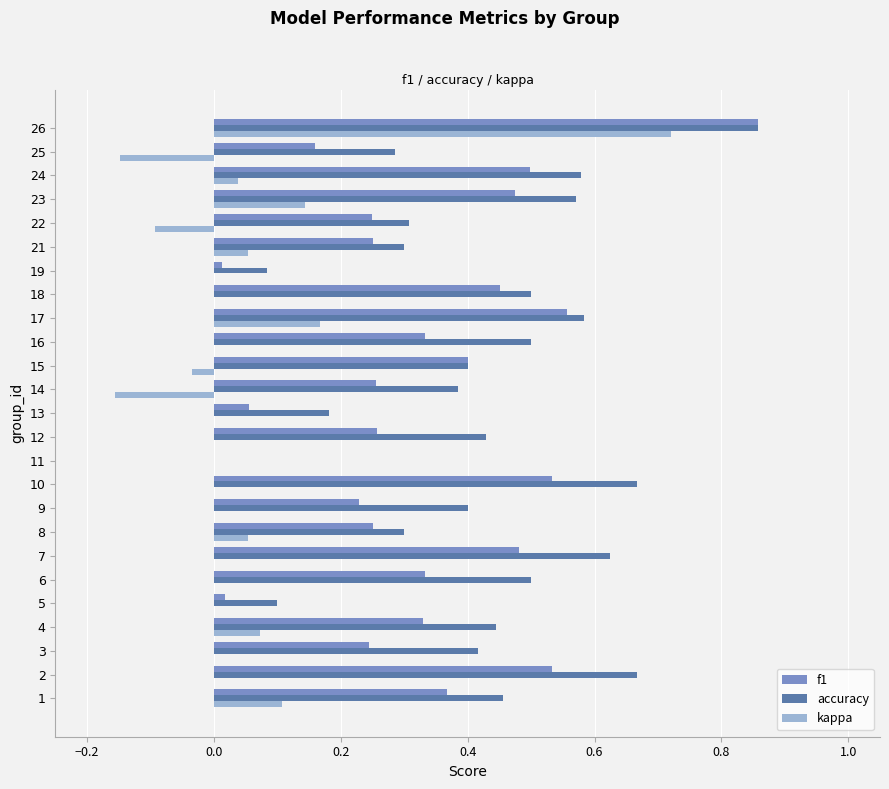

Which category has the highest value across all series?

26